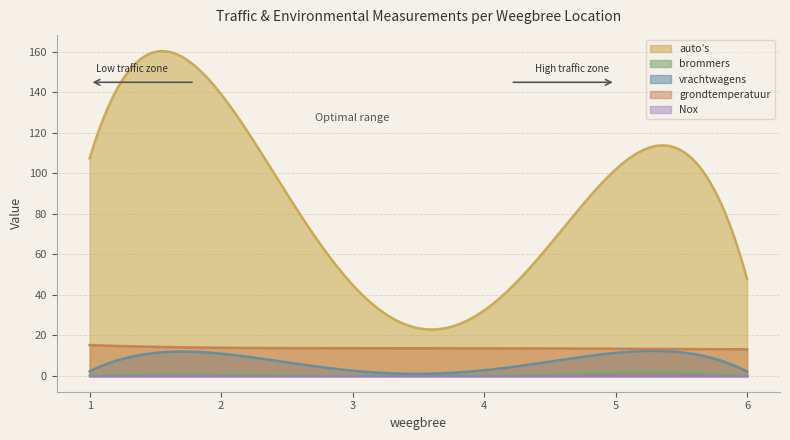

Which series has the largest range (max minus min)?

auto’s